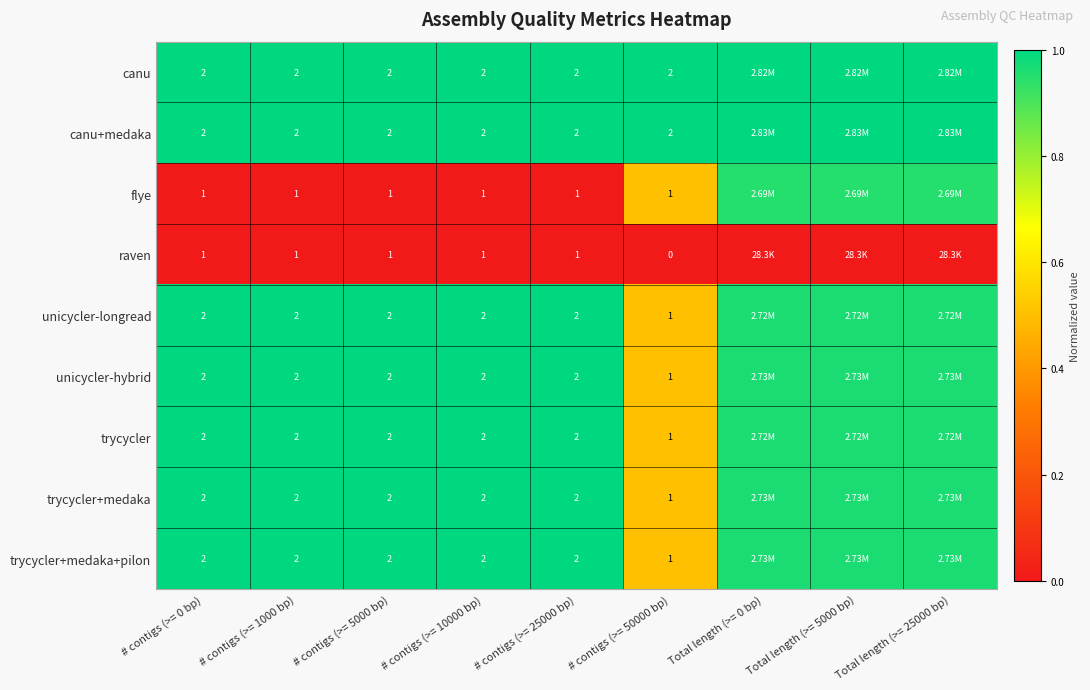

The flye series shows 0.4 at # contigs (>= 25000 bp). True or false?

False